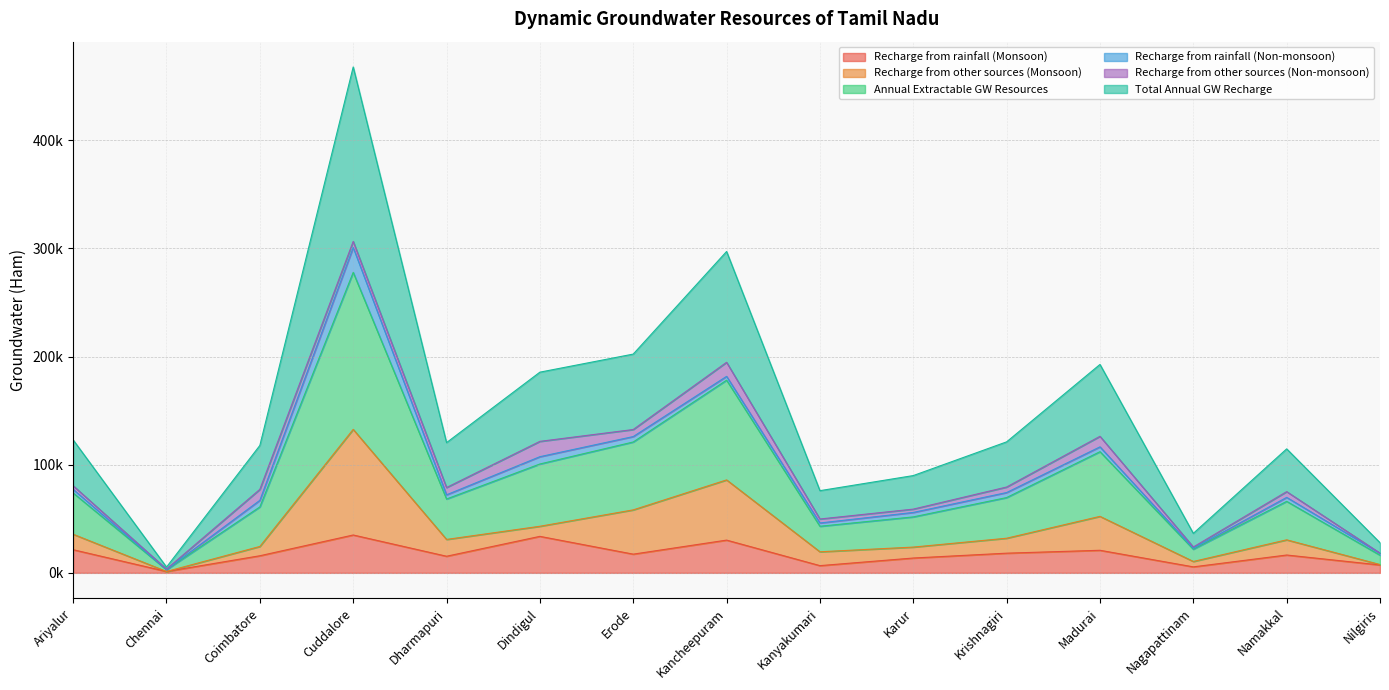

What is the minimum value for Recharge from rainfall (Monsoon)?

1273.8